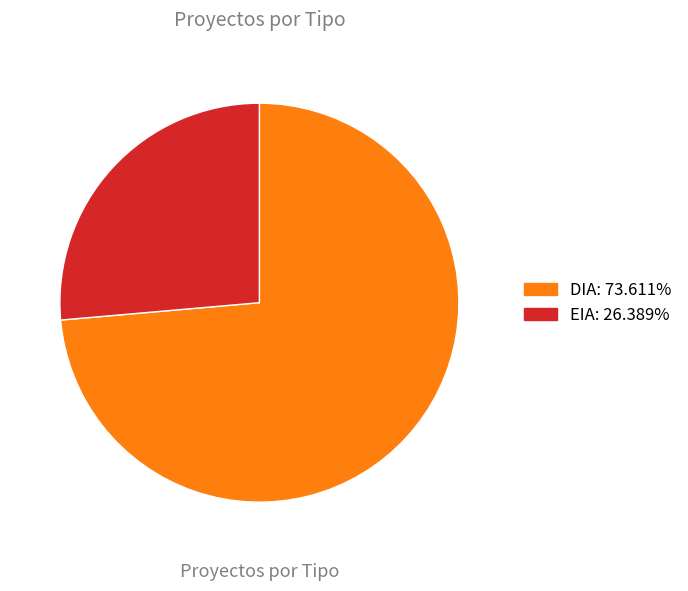

Combined, do EIA and DIA account for over 50%?

Yes